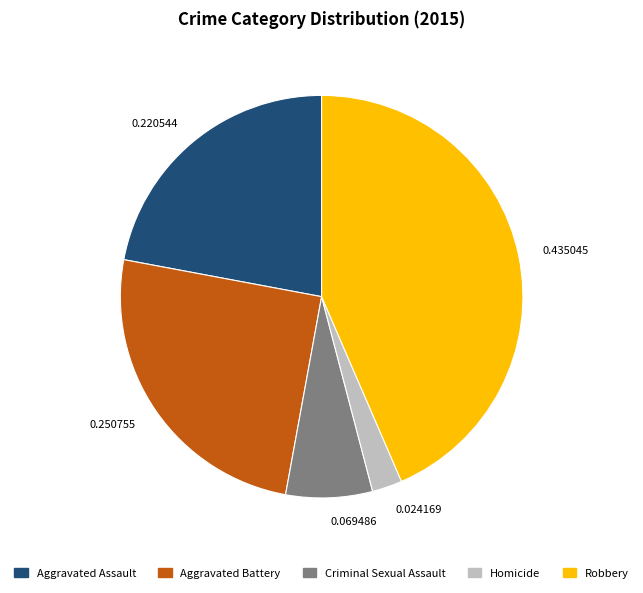

Count the number of slices in the pie.

5